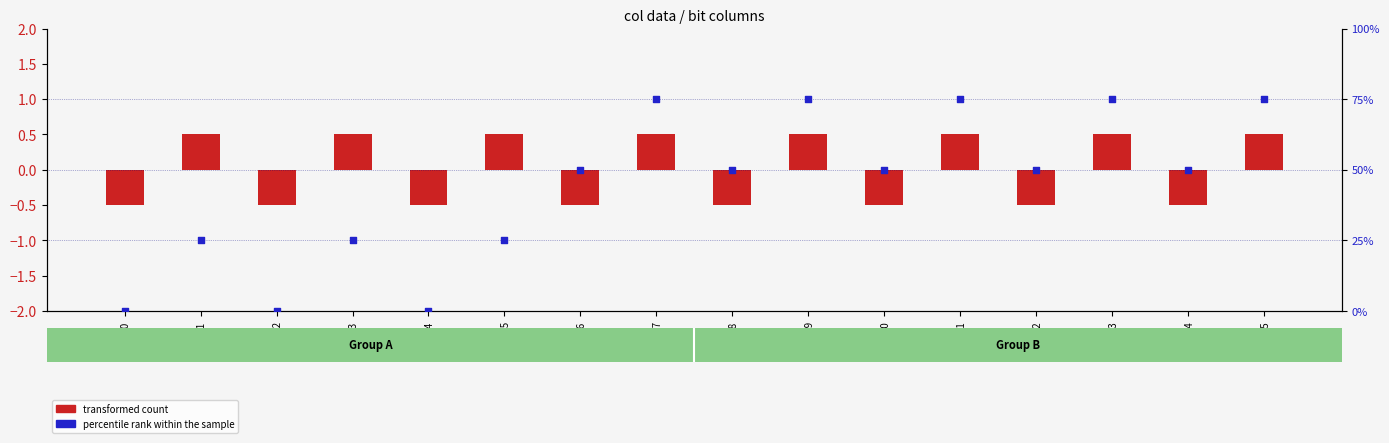

Is the value of percentile rank within the sample at row_0 greater than the value of transformed count at row_6?

Yes